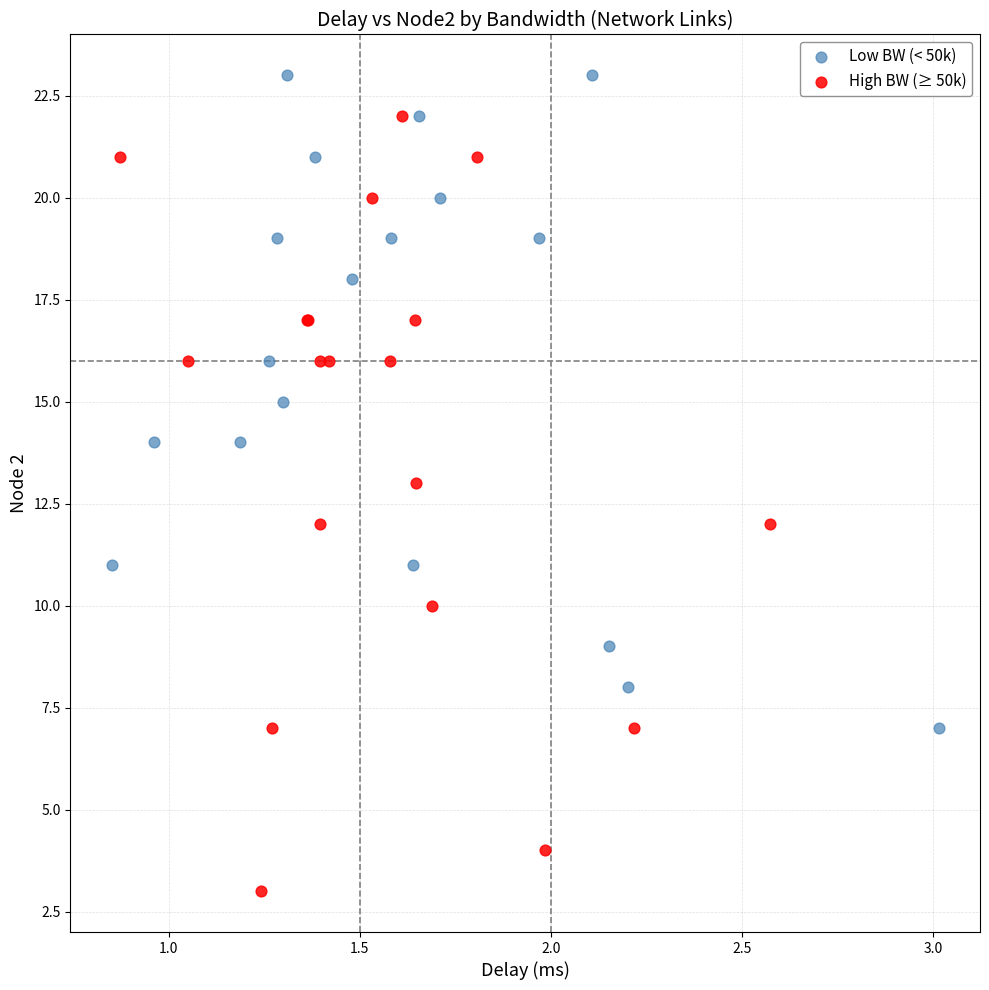

Which series reaches the maximum Y coordinate?

Low BW (< 50k)